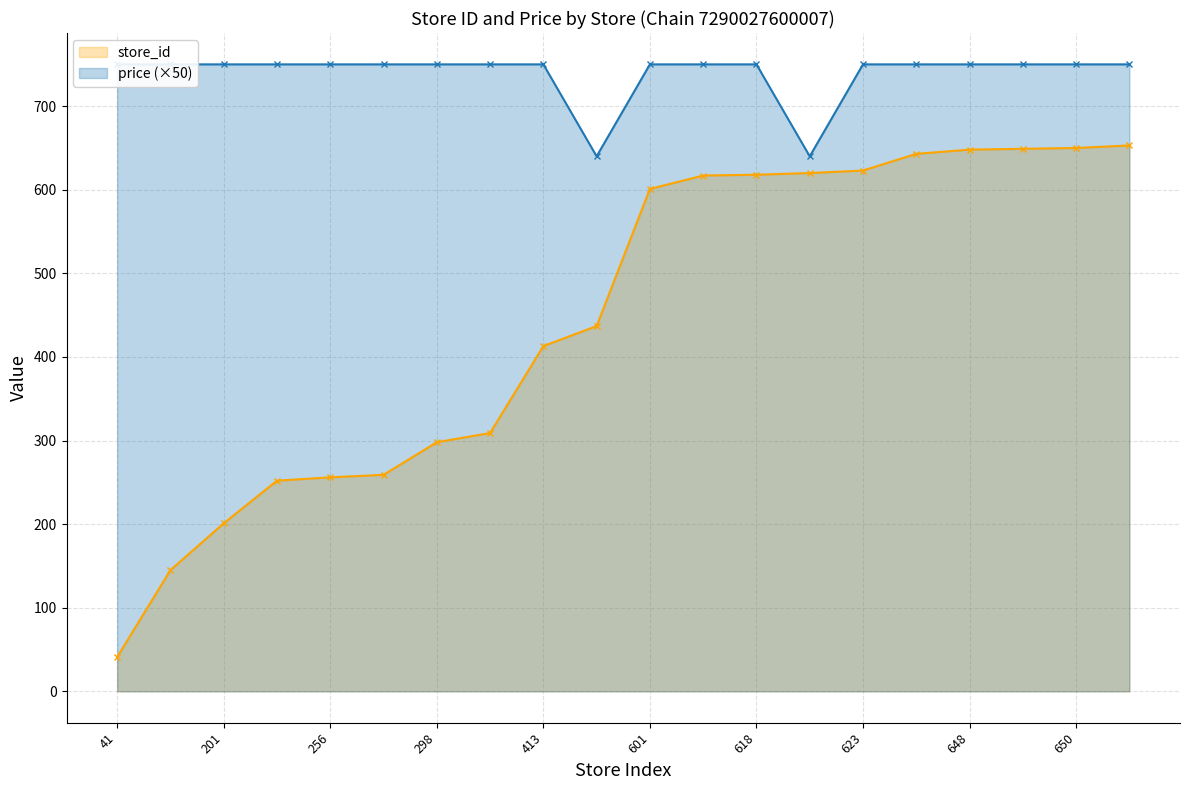

True or false: price has a value of 750 at 623.

True